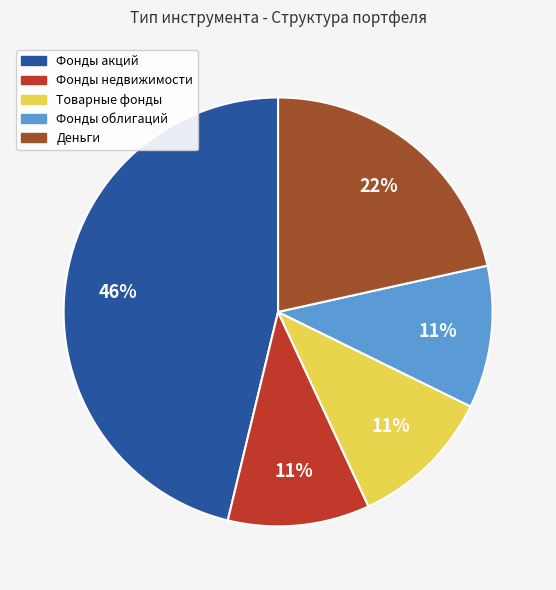

To the nearest percent, what is the average slice percentage?

20%